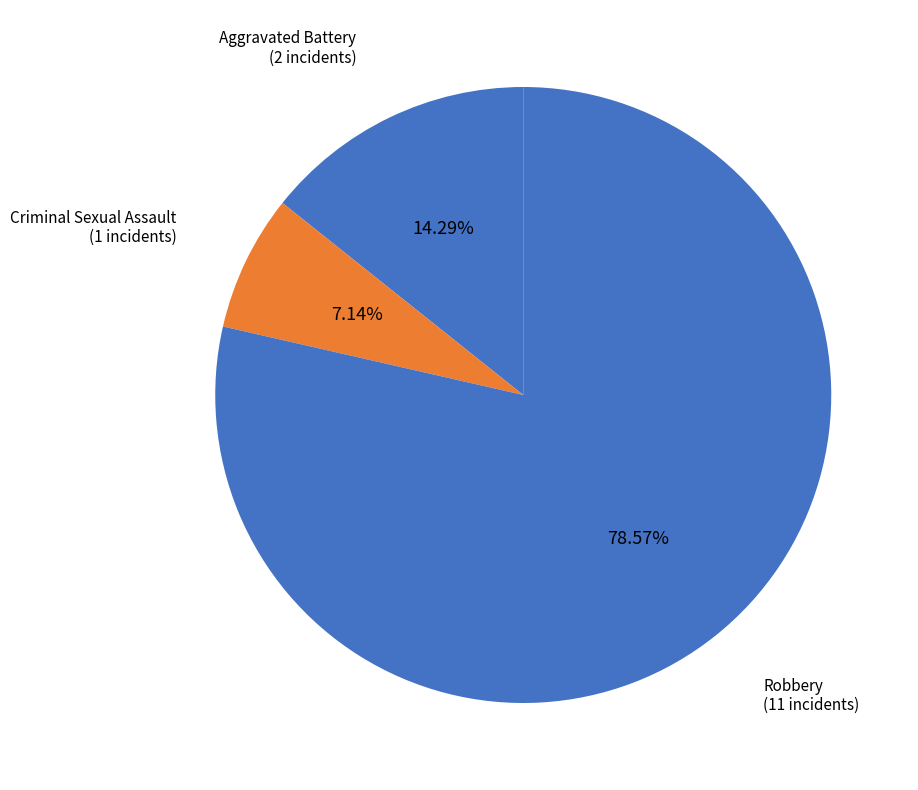

What percentage is NOT represented by Aggravated Battery?

85.7%